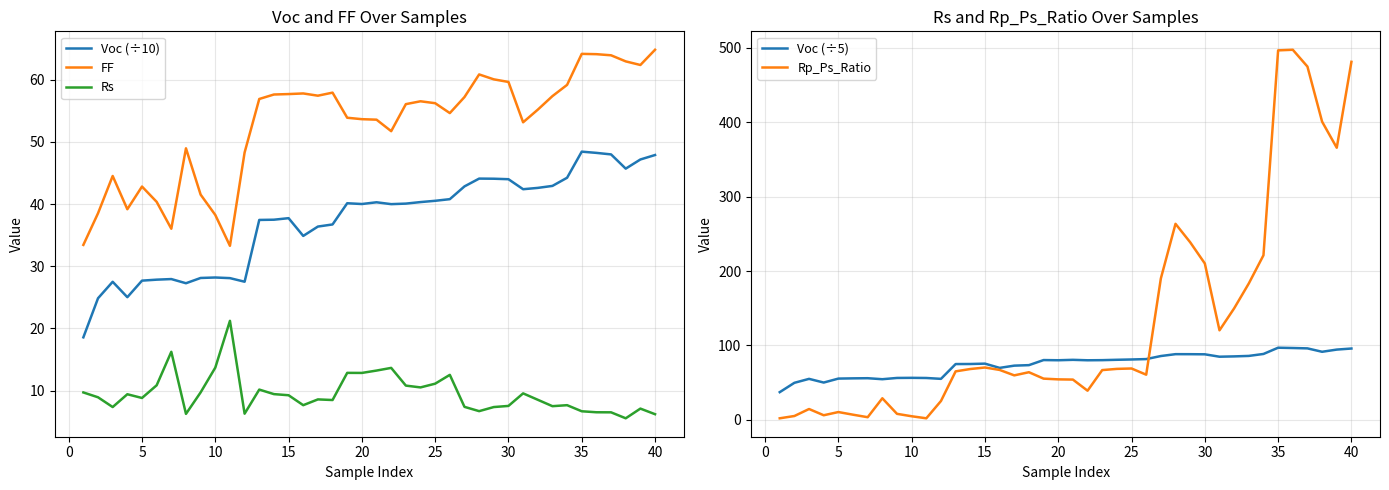

Reading left to right, list all the values displayed in this chart.

Voc (÷10): 18.6	24.9	27.5	25.0	27.7	27.8	27.9	27.3	28.1	28.2	28.1	27.5	37.5	37.5	37.7	34.9	36.4	36.7	40.1	40.0	40.3	40.0	40.1	40.3	40.5	40.8	42.9	44.1	44.1	44.0	42.4	42.6	42.9	44.2	48.4	48.2	48.0	45.7	47.2	47.9
FF: 33.4	38.5	44.5	39.2	42.8	40.4	36.0	49.0	41.5	38.3	33.3	48.3	56.9	57.6	57.7	57.8	57.5	57.9	53.9	53.7	53.6	51.7	56.1	56.5	56.2	54.6	57.2	60.9	60.1	59.7	53.2	55.2	57.4	59.2	64.2	64.1	64.0	63.0	62.4	64.8
Rs: 9.7	8.9	7.3	9.4	8.8	10.8	16.2	6.2	9.7	13.7	21.2	6.3	10.2	9.4	9.2	7.7	8.6	8.5	12.8	12.8	13.2	13.7	10.8	10.5	11.1	12.5	7.4	6.7	7.3	7.5	9.6	8.5	7.5	7.7	6.7	6.5	6.5	5.5	7.1	6.2
Voc (÷5): 37.1	49.7	55.0	50.1	55.4	55.7	55.9	54.5	56.2	56.4	56.2	55.0	74.9	75.0	75.5	69.8	72.8	73.5	80.3	80.0	80.6	80.0	80.2	80.7	81.1	81.6	85.7	88.2	88.2	88.0	84.8	85.2	85.9	88.5	96.9	96.5	96.0	91.4	94.4	95.8
Rp_Ps_Ratio: 2.0	5.1	14.5	6.1	10.4	6.8	3.5	28.9	8.0	4.7	2.0	25.3	65.1	68.2	70.3	67.0	59.7	63.9	55.3	54.3	54.0	39.1	66.8	68.4	68.9	60.6	190.0	263.5	238.7	210.1	120.3	149.8	183.3	221.2	496.7	497.5	474.9	400.8	365.7	481.2